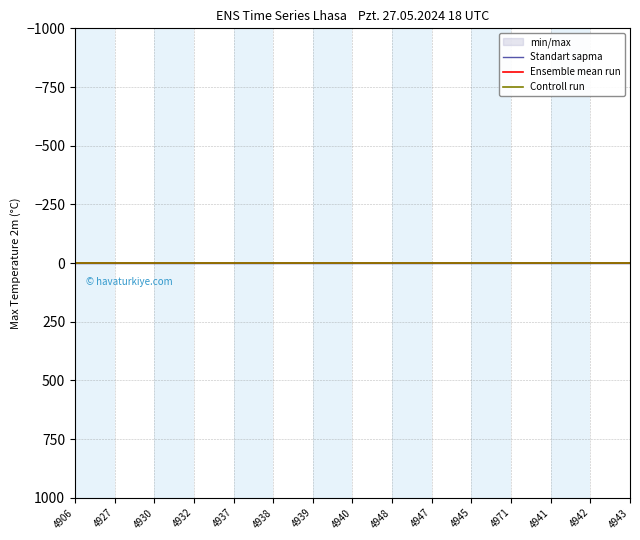

Reading right to left, list all the values displayed in this chart.

Standart sapma: 4943=0	4942=0	4941=0	4971=0	4945=0	4947=0	4948=0	4940=0	4939=0	4938=0	4937=0	4932=0	4930=0	4927=0	4906=0
Ensemble mean run: 4943=1	4942=1	4941=1	4971=1	4945=1	4947=1	4948=1	4940=1	4939=1	4938=1	4937=1	4932=1	4930=1	4927=1	4906=1
Controll run: 4943=1	4942=1	4941=1	4971=1	4945=1	4947=1	4948=1	4940=1	4939=1	4938=1	4937=1	4932=1	4930=1	4927=1	4906=1